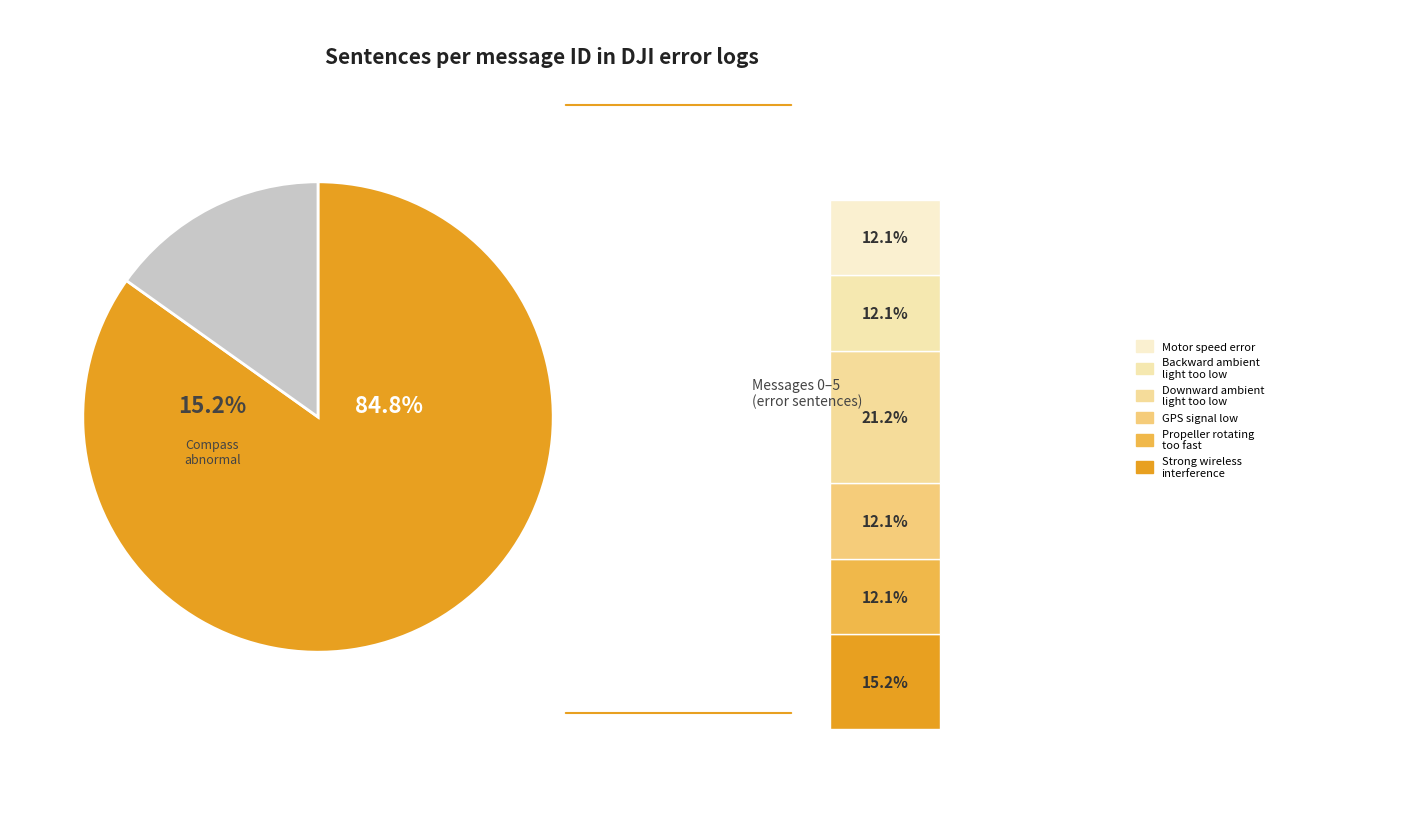

Is it true that Backward ambient light too low is 25% of the pie?

False